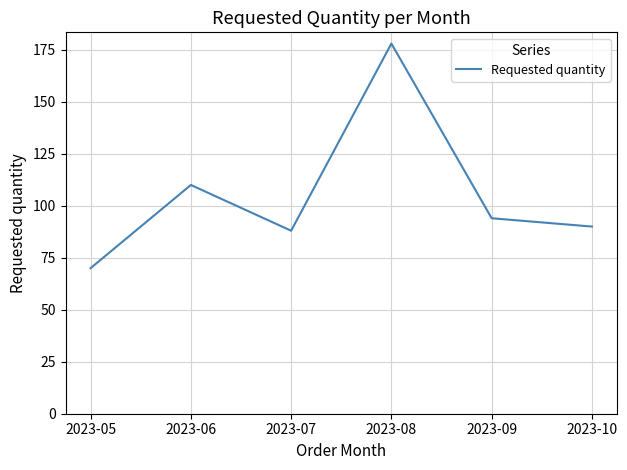

Reading left to right, transcribe all the data shown in this chart.

70	110	88	178	94	90